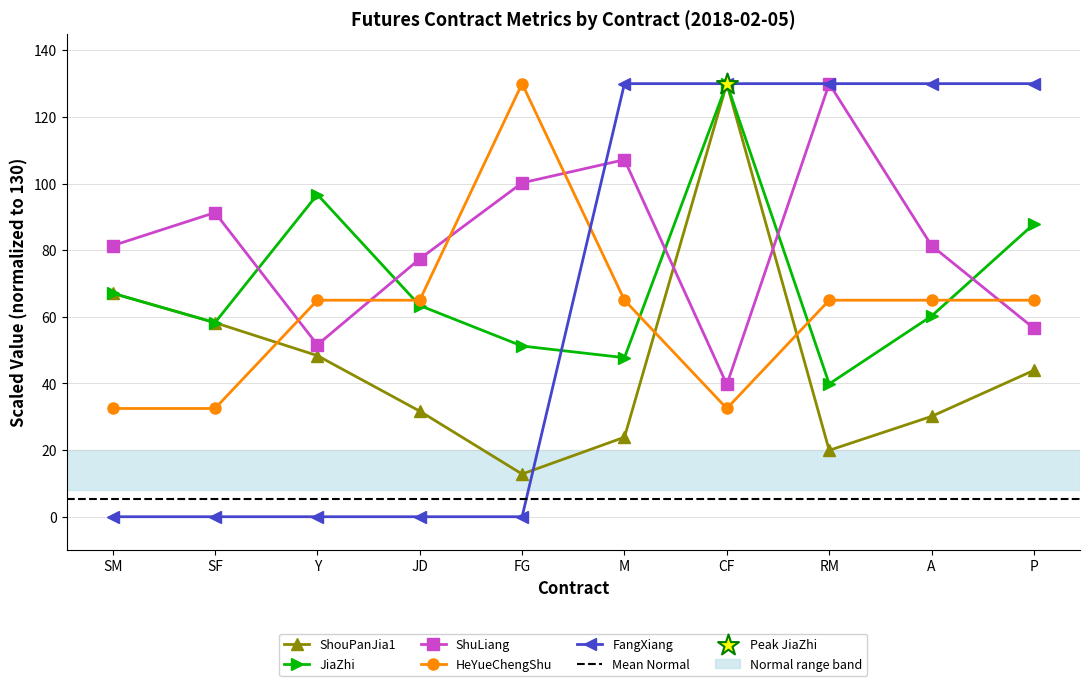

At how many categories does at least one series exceed 41?

10